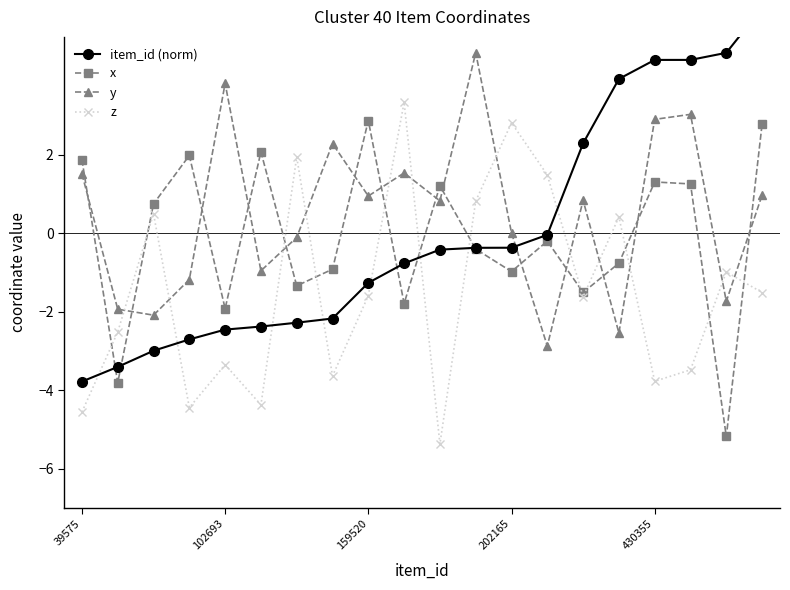

After their last crossing, which series has the higher values: y or z?

y